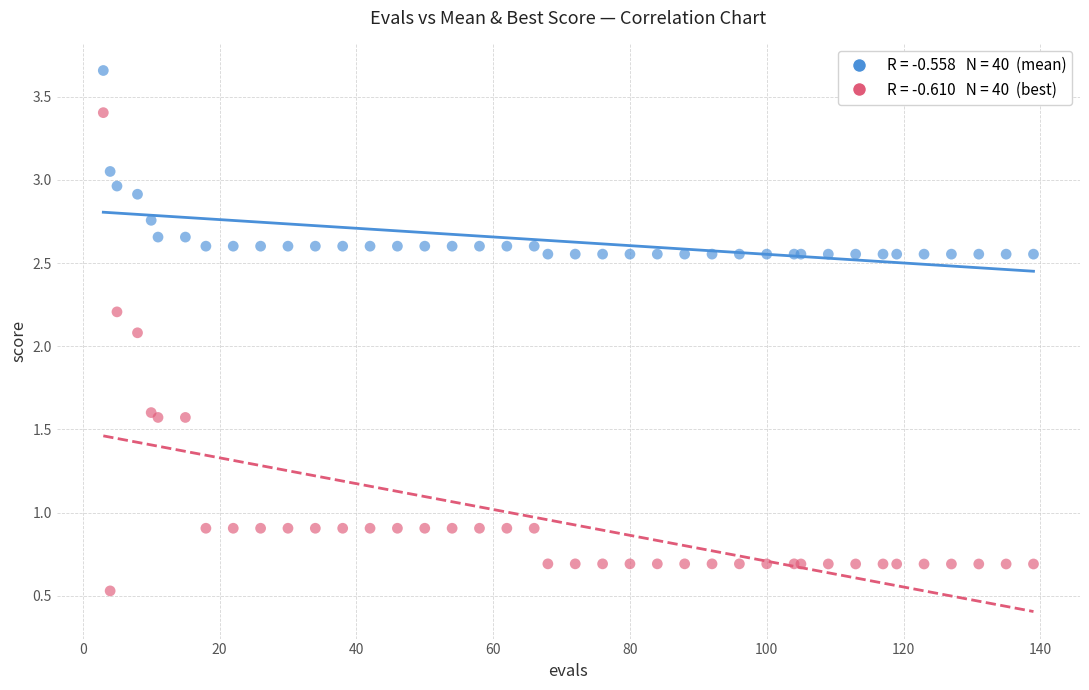

Across all series, what Y value is closest to 2?

2.1